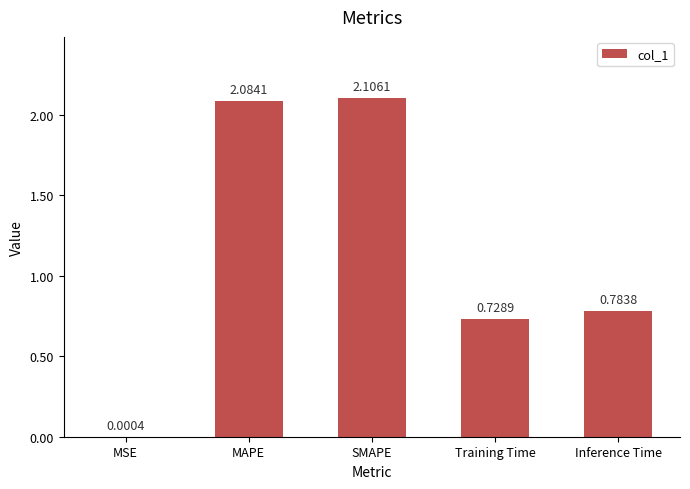

Between MAPE and Inference Time, which is larger?

MAPE